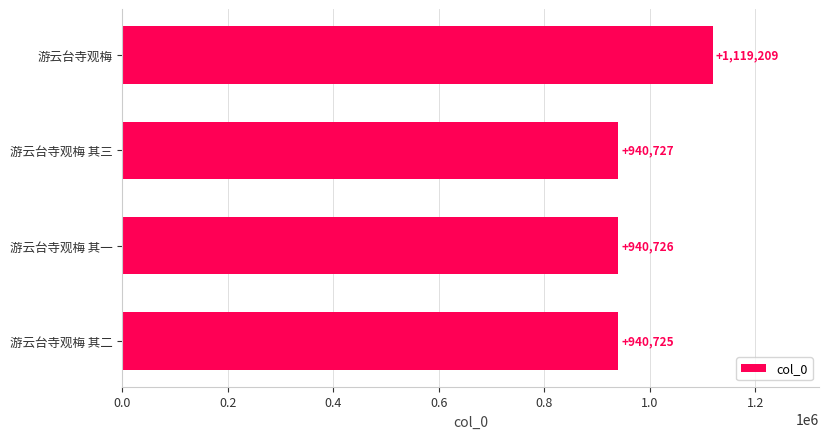

True or false: the data shows 1608280 at 游云台寺观梅 其三.

False